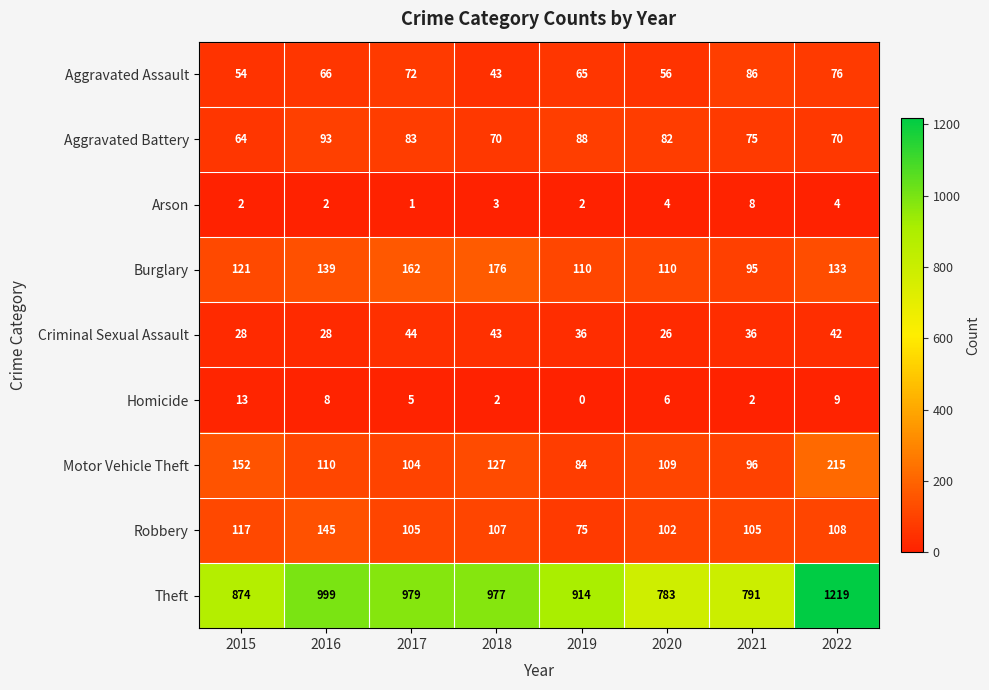

What is the total value across all series at 2019?

1374